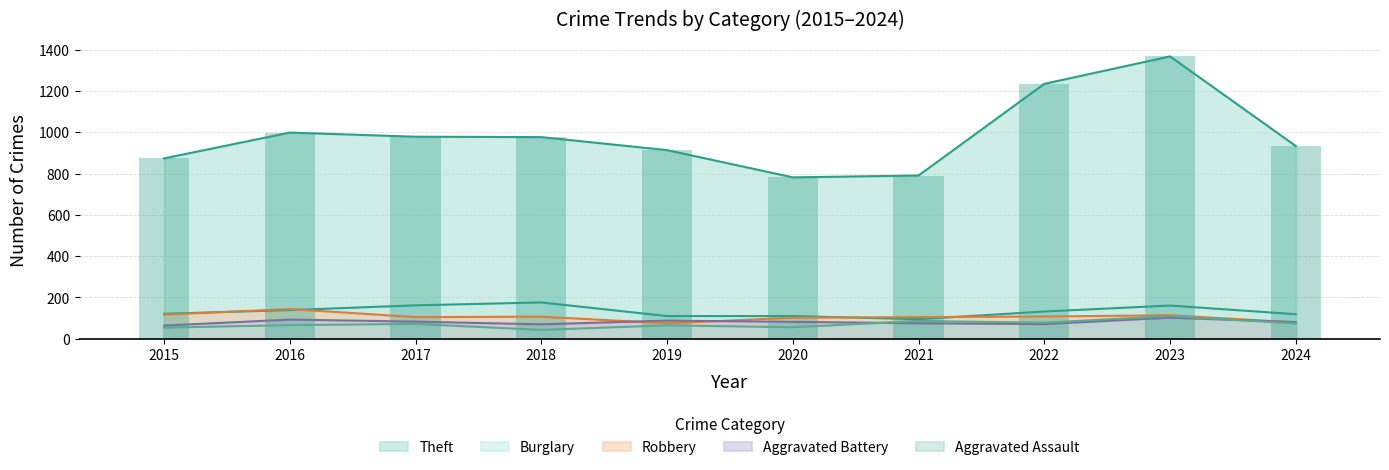

How many series are shown in this chart?

5